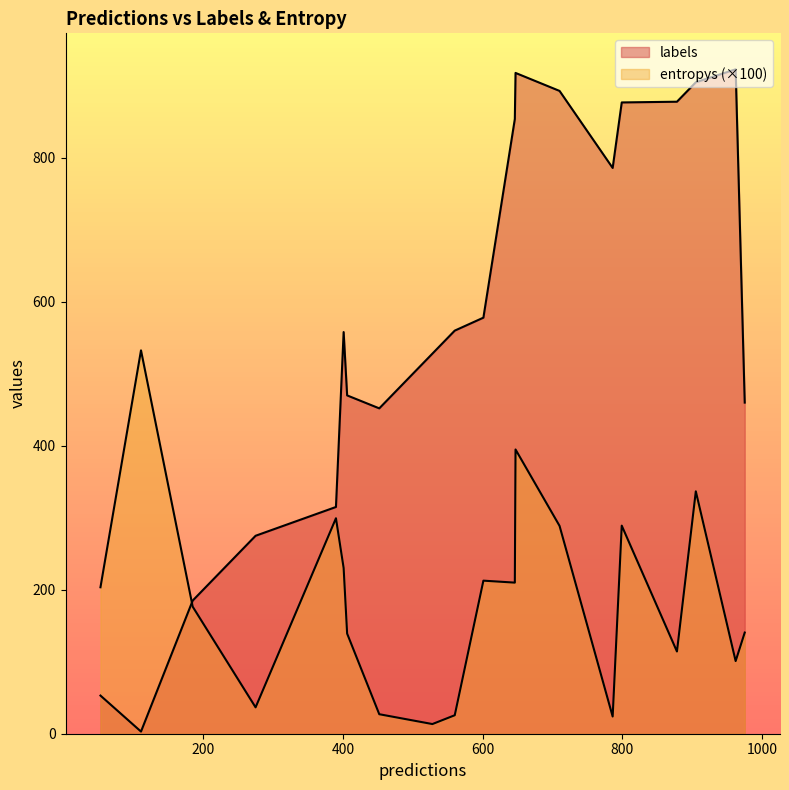

How many intersections are there between entropys and labels?

2